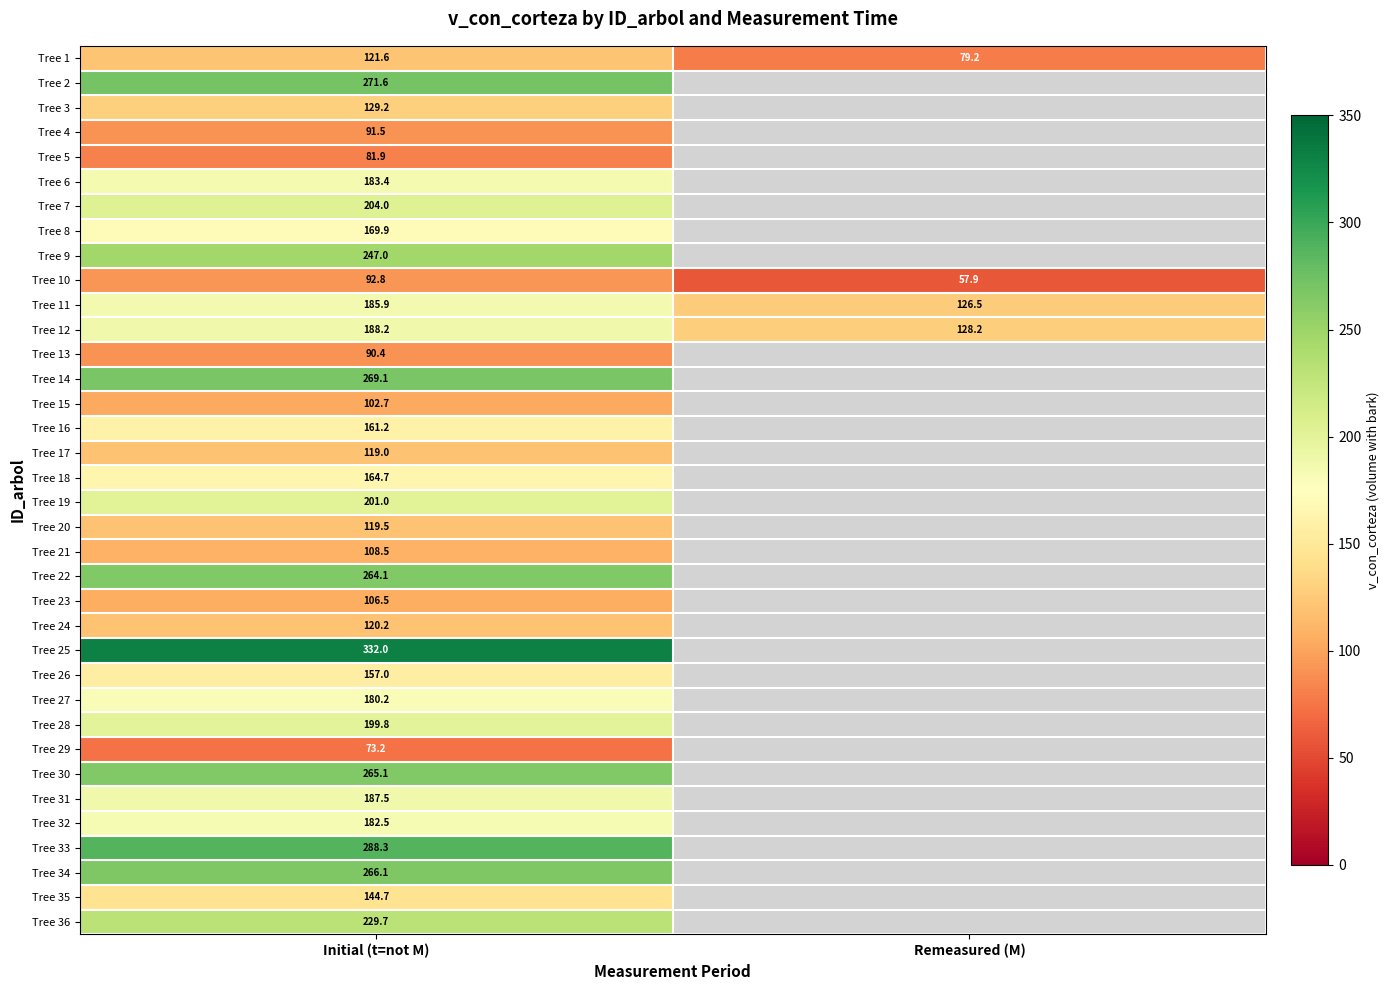

Where does the Tree 10 series first go above 92?

Initial (t=not M)